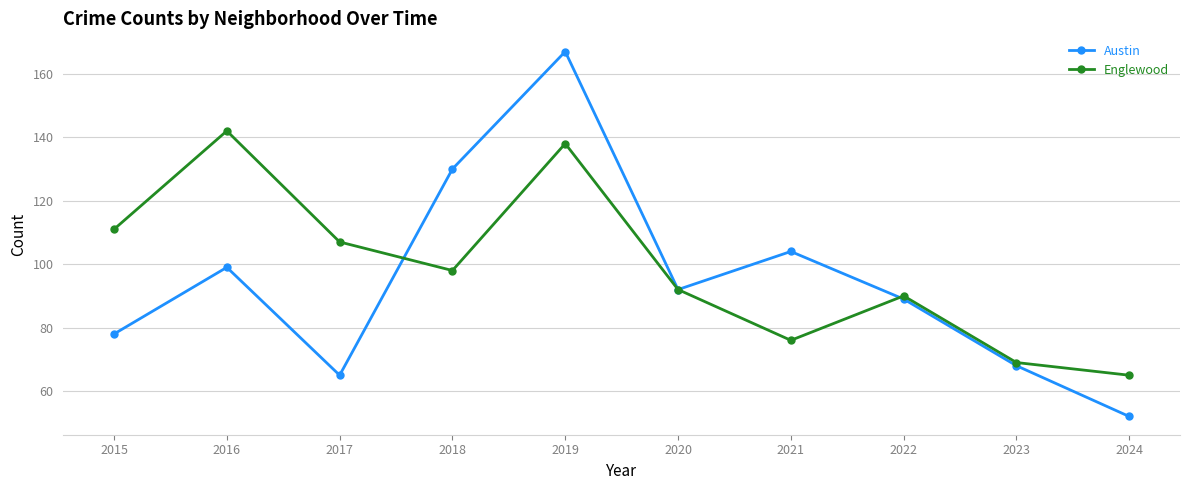

At which category is the sum across all series the highest?

2019